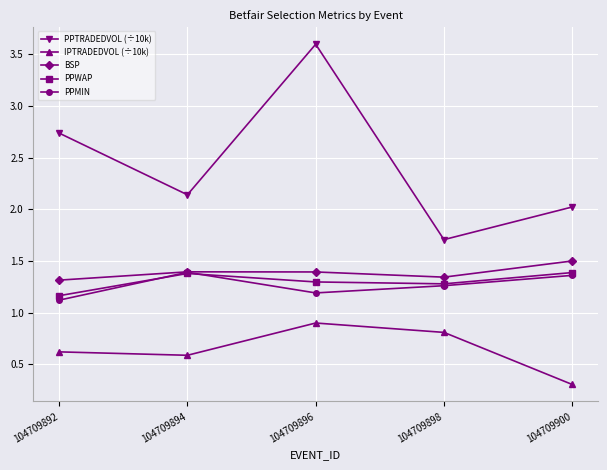

In PPWAP, how many points are higher than both neighbors (excluding endpoints)?

1